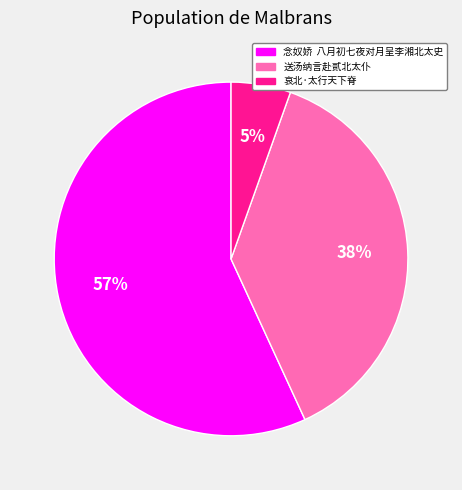

To the nearest percent, what is the difference between the 念奴娇 八月初七夜对月呈李湘北太史 and 送汤纳言赴贰北太仆 slice percentages?

19%